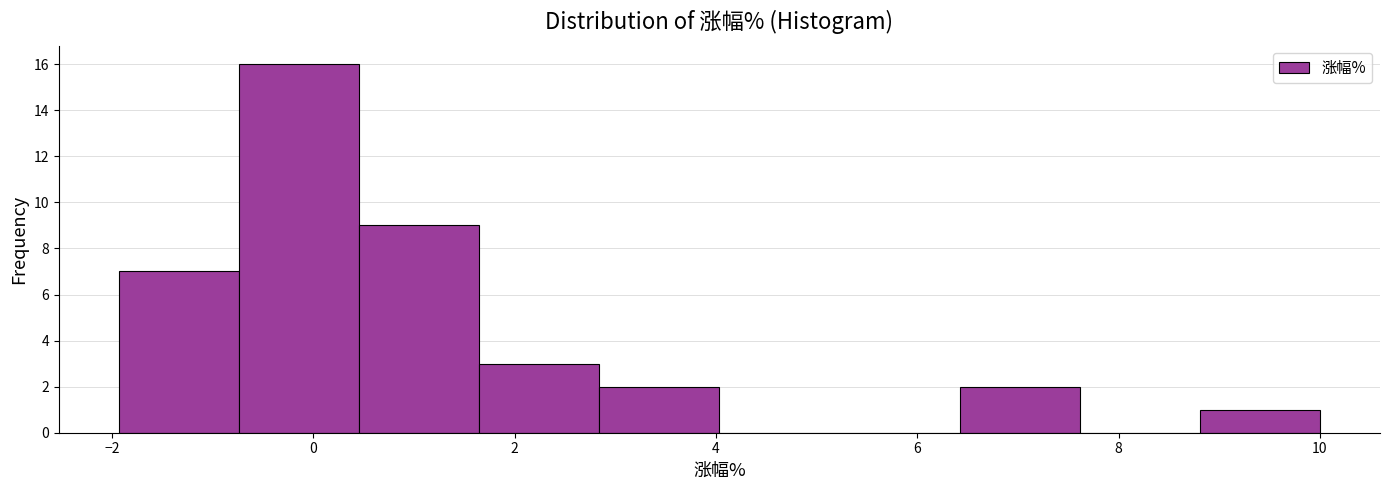

Reading left to right, list every bar in this chart as the range it spans on the x-axis followed by its height. Neither the bar edges nor the heights are printed on the chart, so give them approximately, as read against the axes.

-2.0 to -0.8: 7
-0.8 to 0.4: 16
0.4 to 1.6: 9
1.6 to 2.8: 3
2.8 to 4.0: 2
4.0 to 5.2: 0
5.2 to 6.4: 0
6.4 to 7.6: 2
7.6 to 8.8: 0
8.8 to 10.0: 1